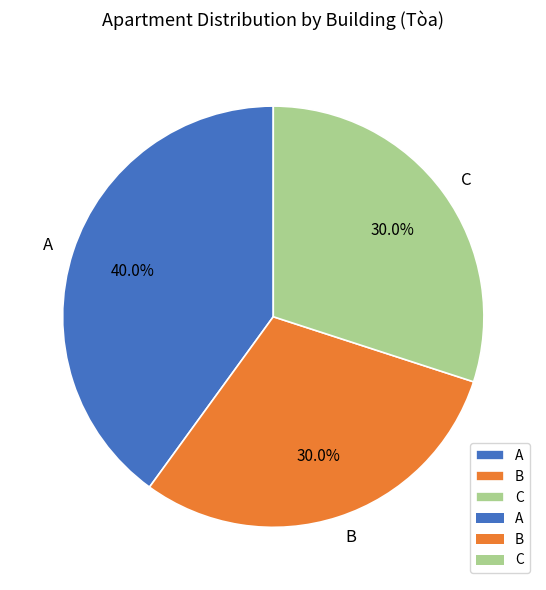

Which category has the biggest portion of the pie?

A